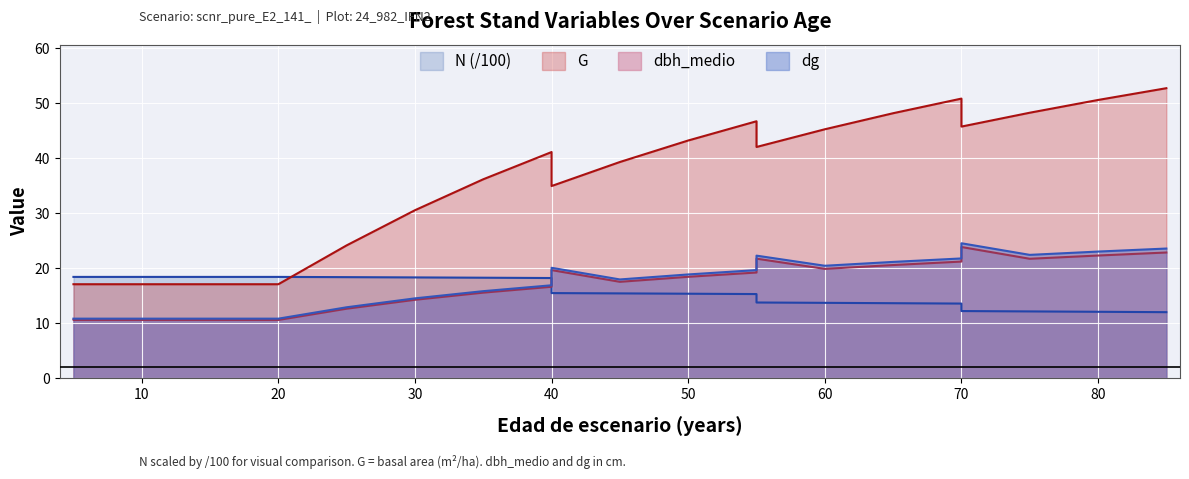

What is the label of the 18th point from the right?

30